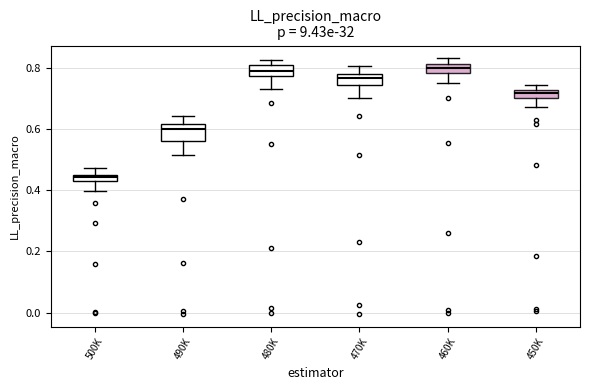

Where is the upper edge of the box for 460K on the y-axis? The values are not printed on the chart, so give them approximately, as read against the axis.

0.82